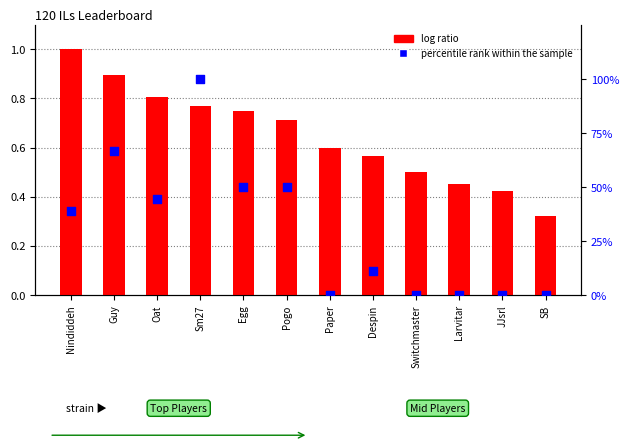

Which series has the largest total across all categories?

log ratio